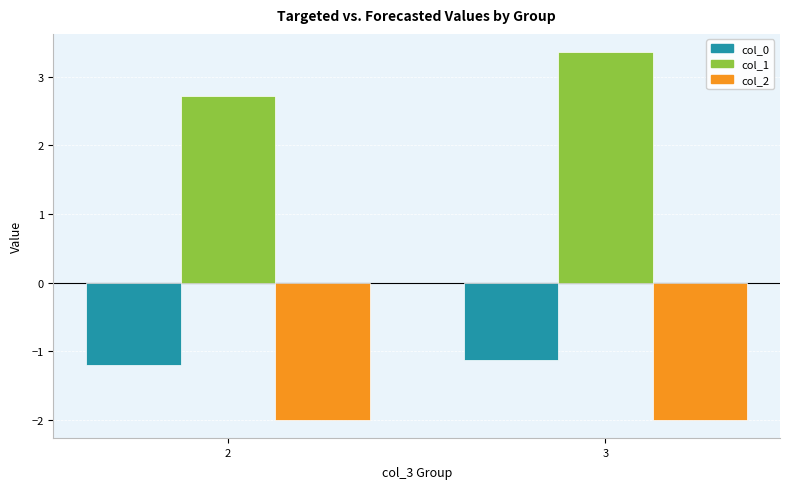

List the series in order of their overall mean, highest first.

col_1, col_0, col_2